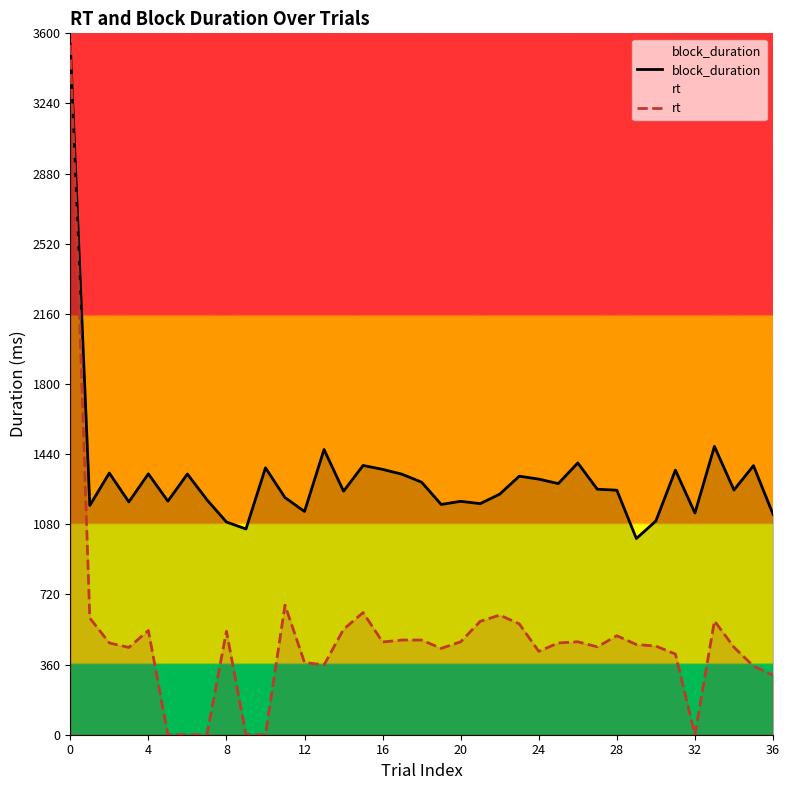

What is the maximum value for block_duration?

3542